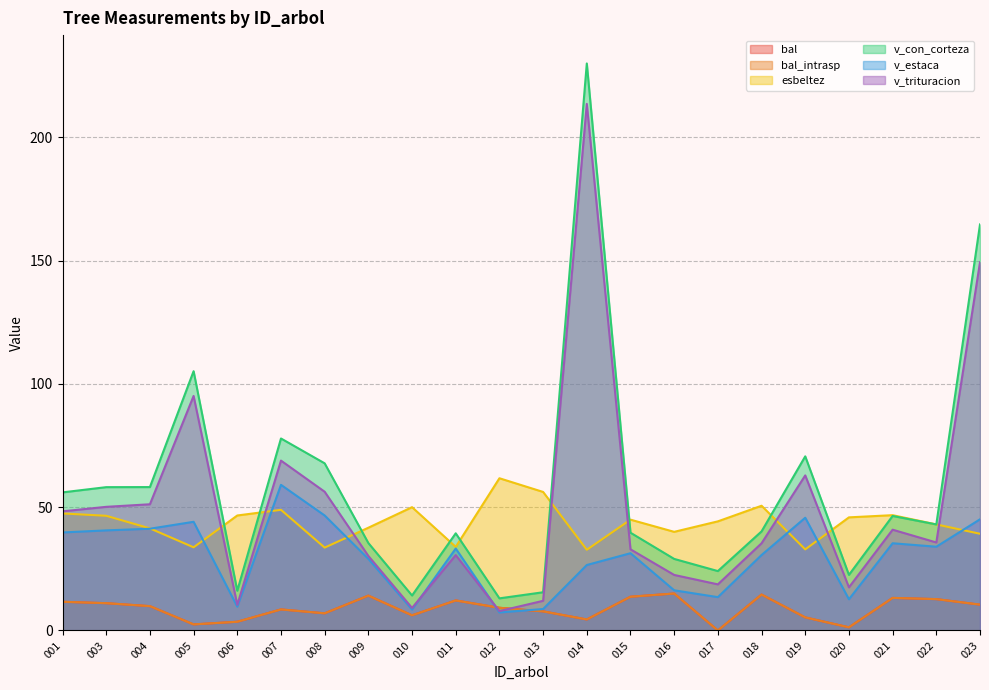

What is the average value of the v_estaca series?

29.9